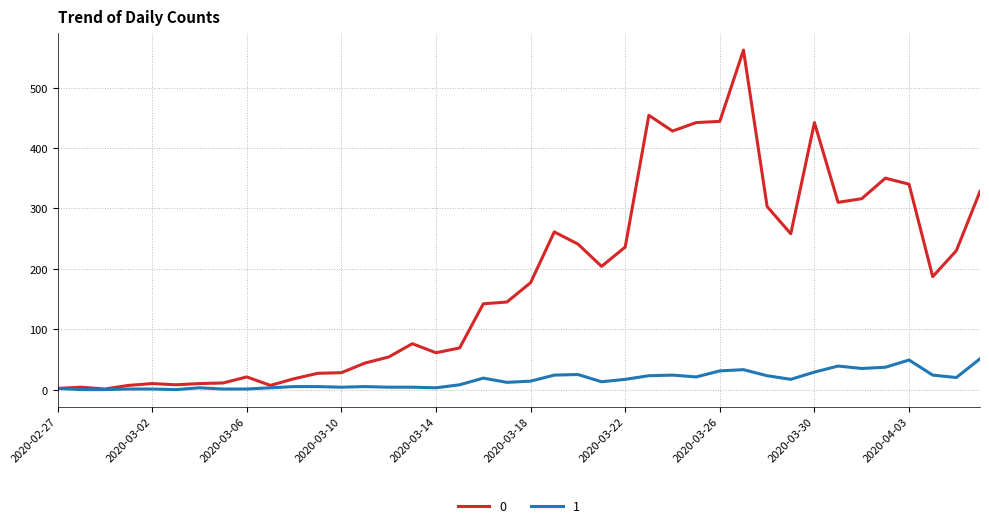

What is the maximum value shown in the chart?

562